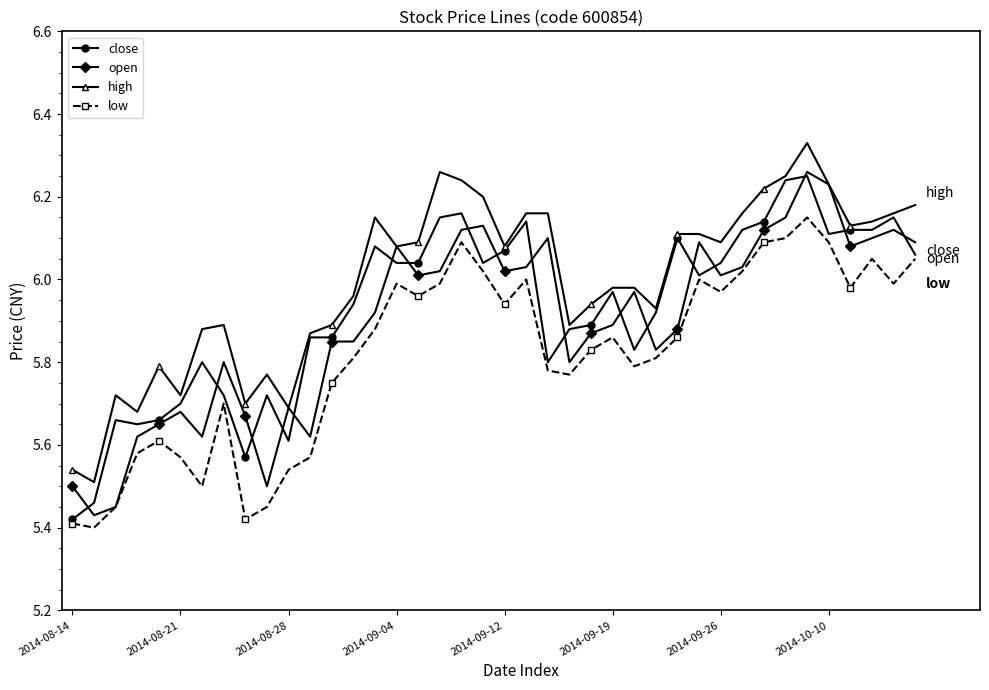

True or false: low and high intersect in this chart.

False